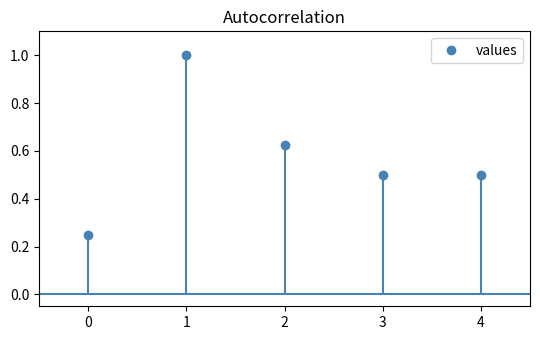

The chart shows a value of 0.8 at 3. True or false?

False